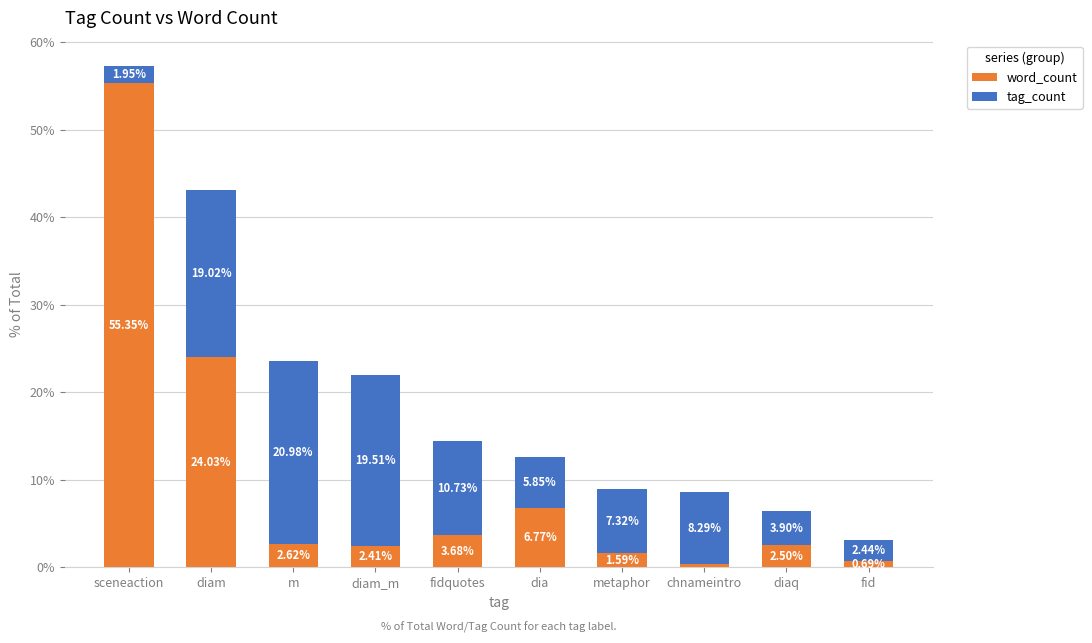

What is the average value of the word_count series?

10.0